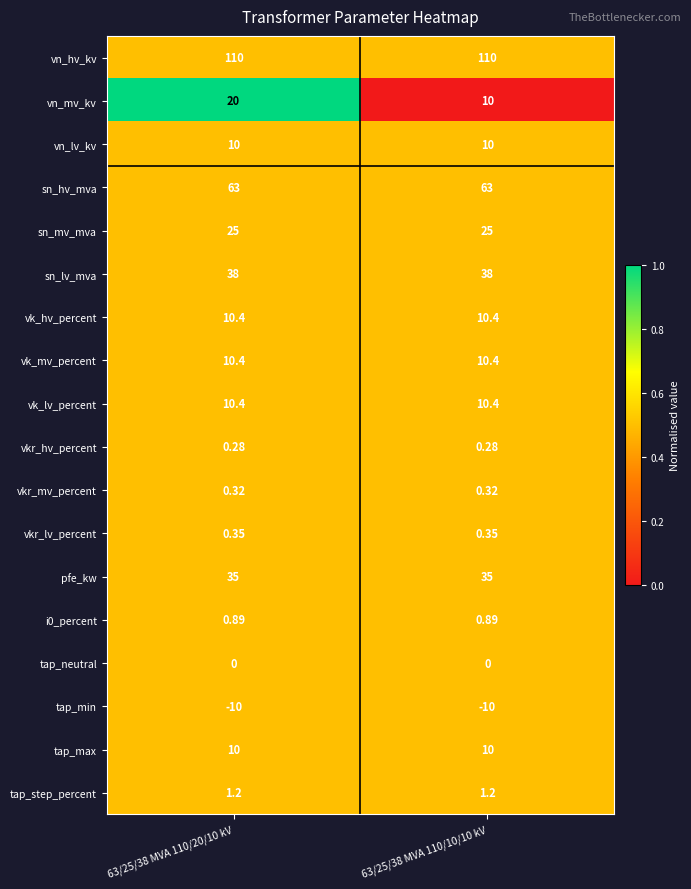

Which series changed the most between 63/25/38 MVA 110/20/10 kV and 63/25/38 MVA 110/10/10 kV?

vn_mv_kv